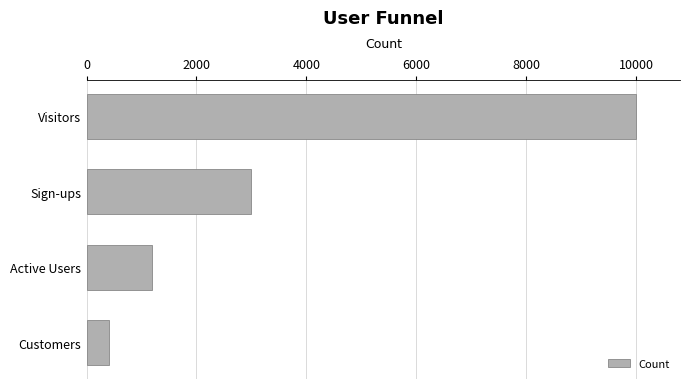

Reading top to bottom, extract all data points from this chart.

Visitors=10000	Sign-ups=3000	Active Users=1200	Customers=400